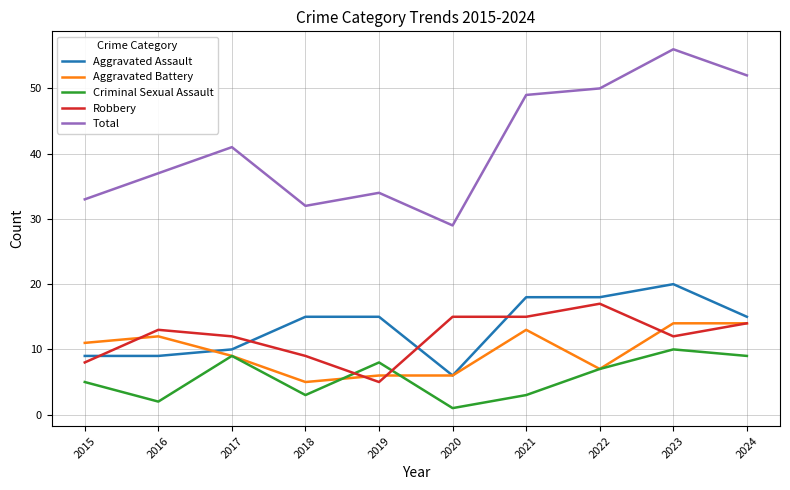

At which category does the chart reach its minimum across all series?

2020